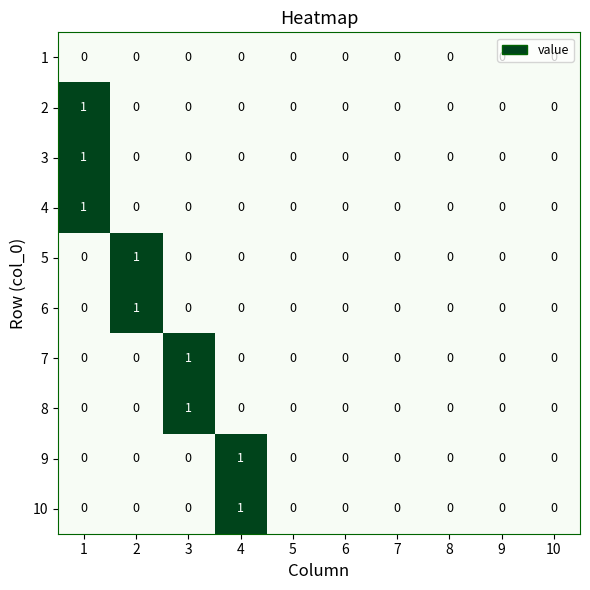

At which category is the sum across all series the highest?

1